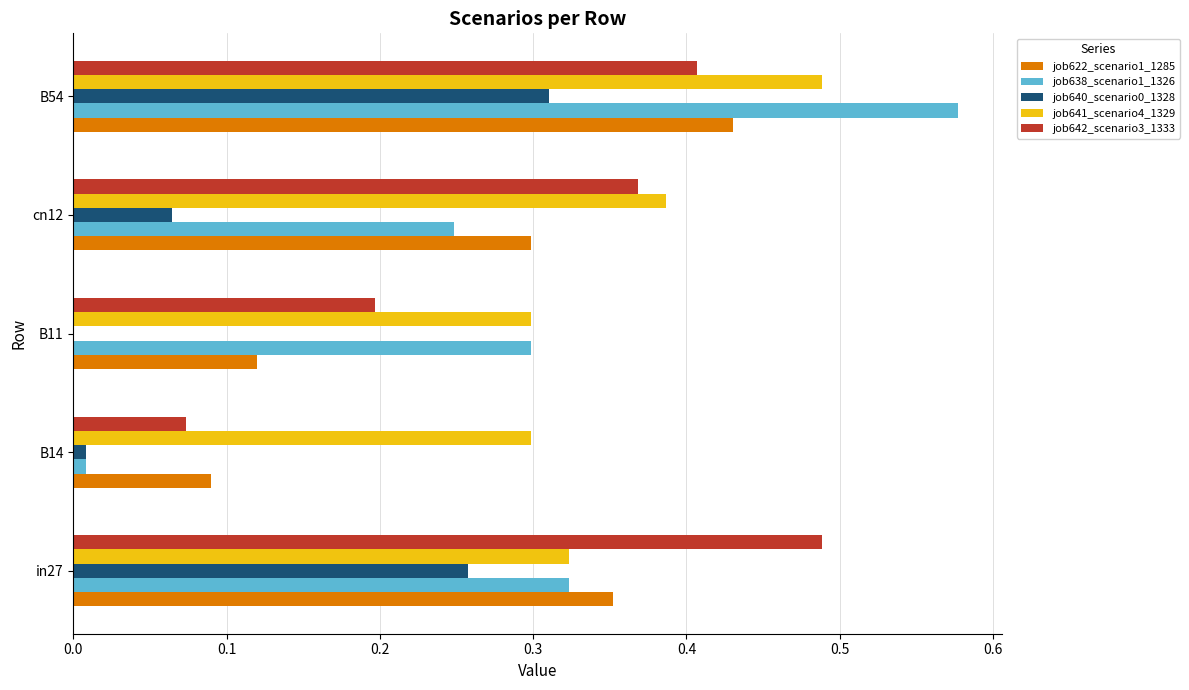

At which category is the sum across all series the highest?

B54